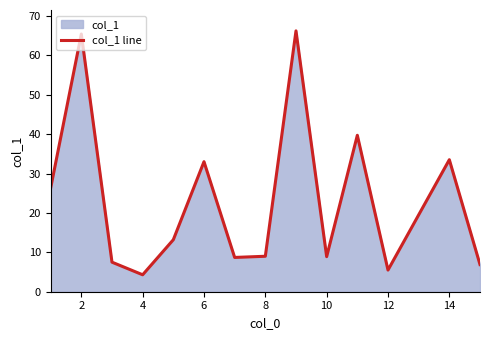

Is it true that the value at 10 is 2.3?

False